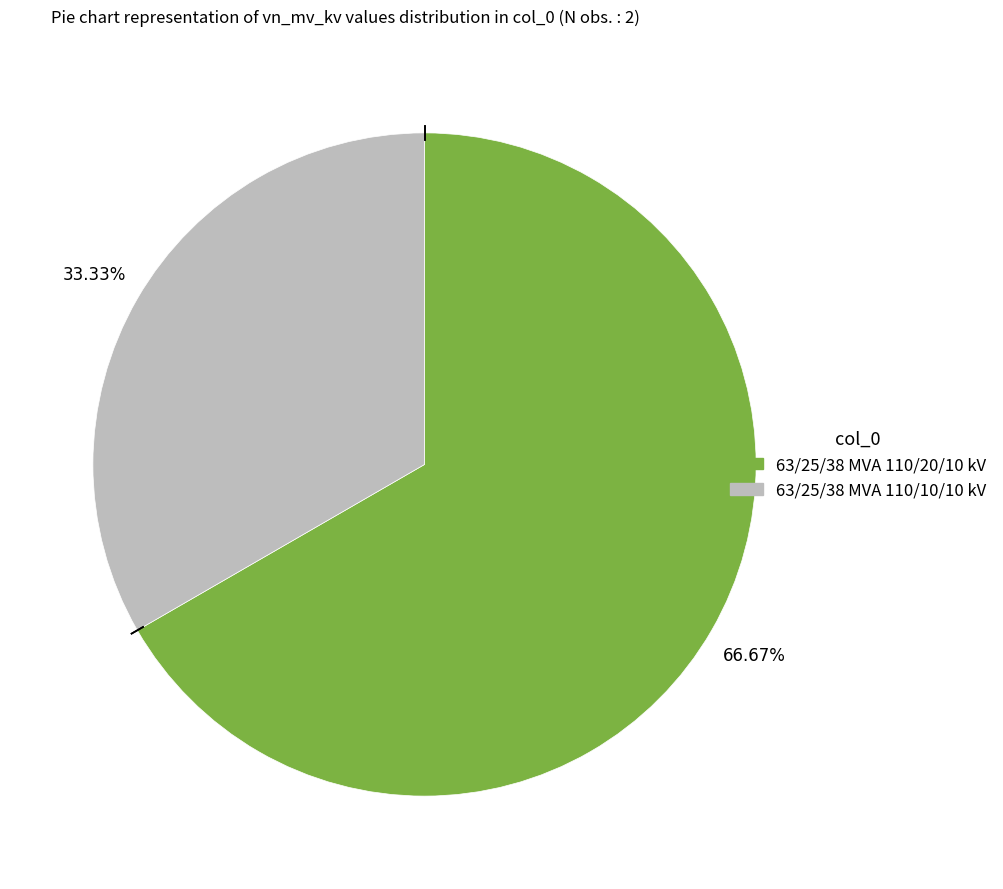

What percentage do 63/25/38 MVA 110/10/10 kV and 63/25/38 MVA 110/20/10 kV together represent?

100.0%